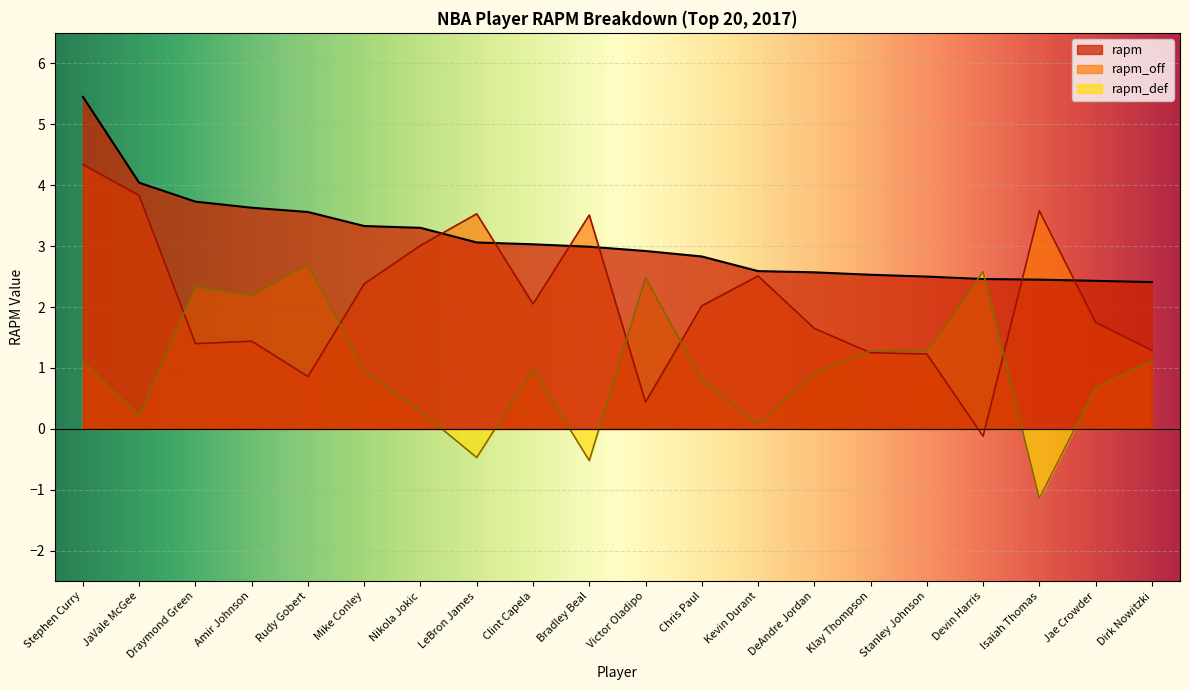

What is the label of the 12th point from the left?

Chris Paul